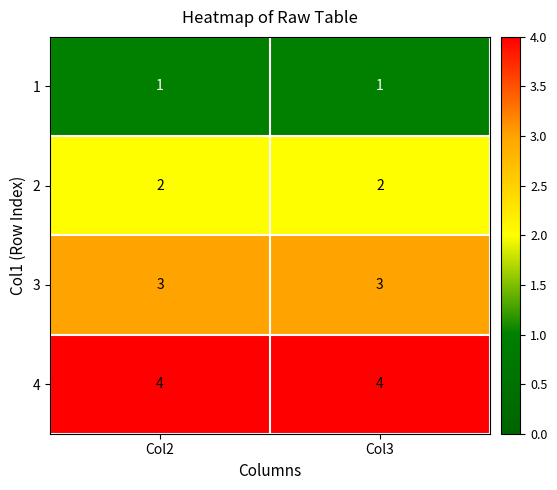

Which series has the largest total across all categories?

4